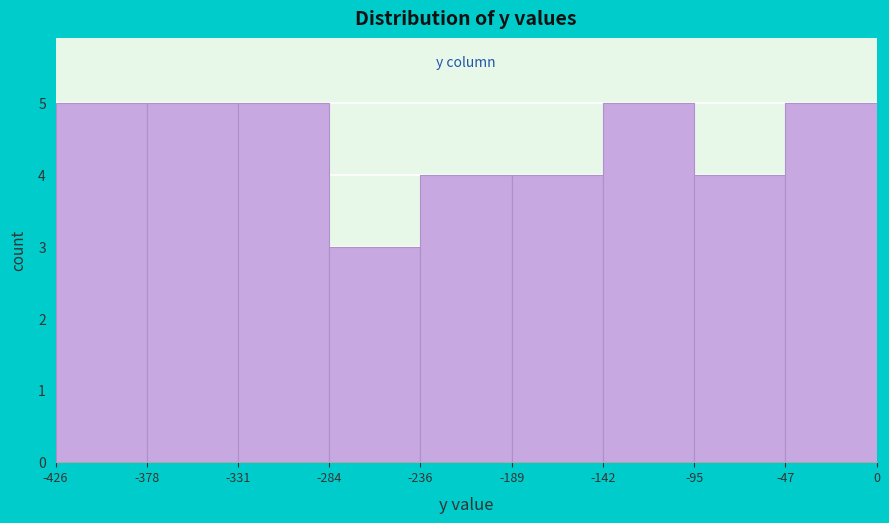

Reading left to right, list every bar in this chart as the range it spans on the x-axis followed by its height. The values are not printed on the chart, so give them approximately, as read against the axis.

-426 to -378: 5
-378 to -331: 5
-331 to -284: 5
-284 to -236: 3
-236 to -189: 4
-189 to -142: 4
-142 to -95: 5
-95 to -47: 4
-47 to 0: 5